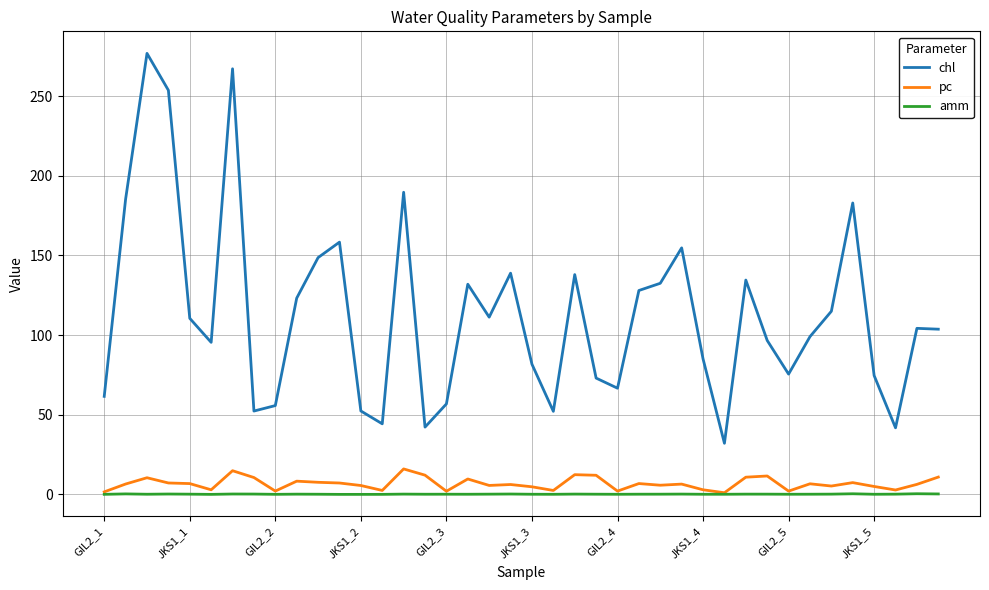

True or false: pc and chl intersect in this chart.

False